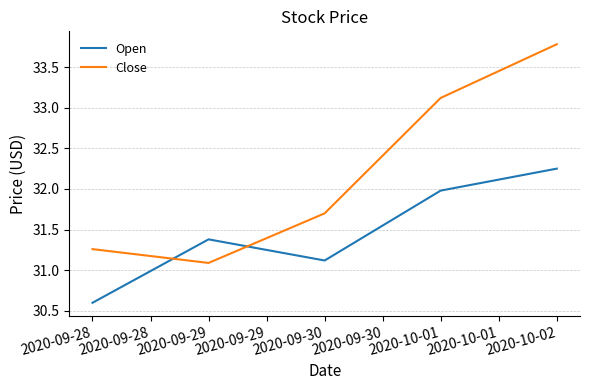

What is the difference between the maximum and second lowest values in the Close series?

2.5